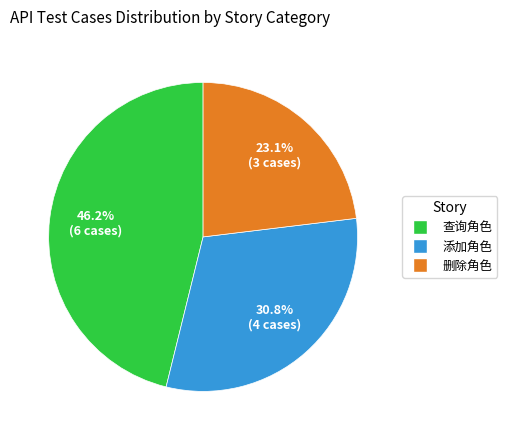

To the nearest percent, what percentage of the pie is 删除角色?

23%